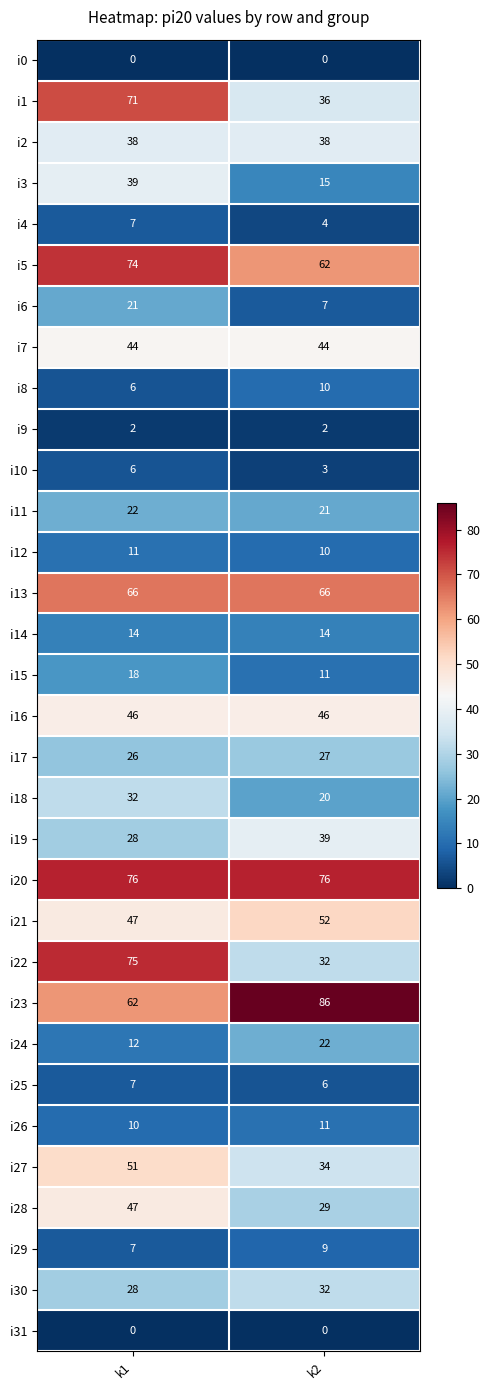

List the labels in order of i15 value, smallest first.

k2, k1